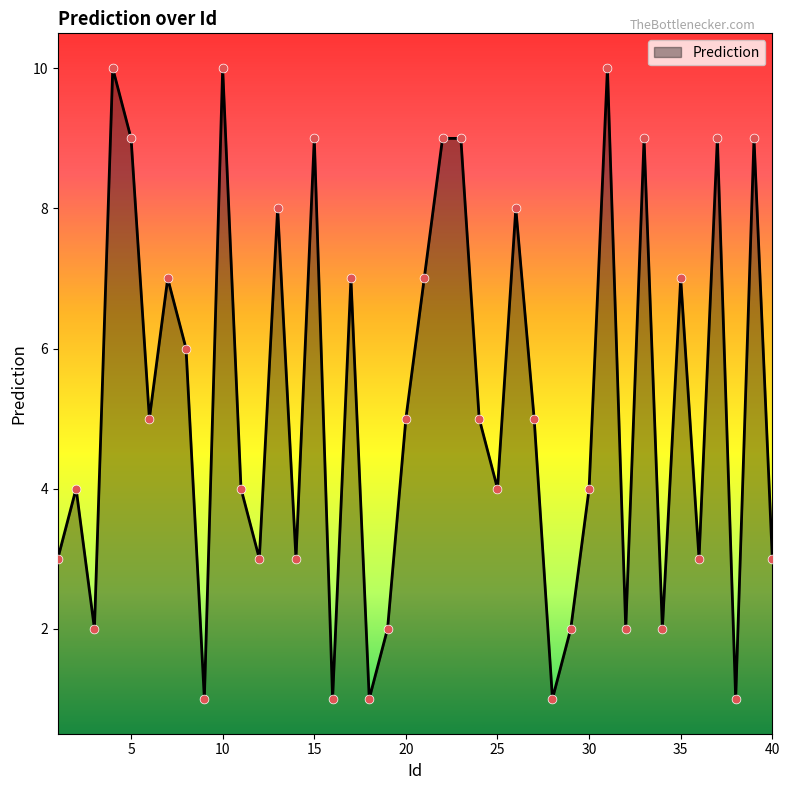

What is the greatest value displayed?

10